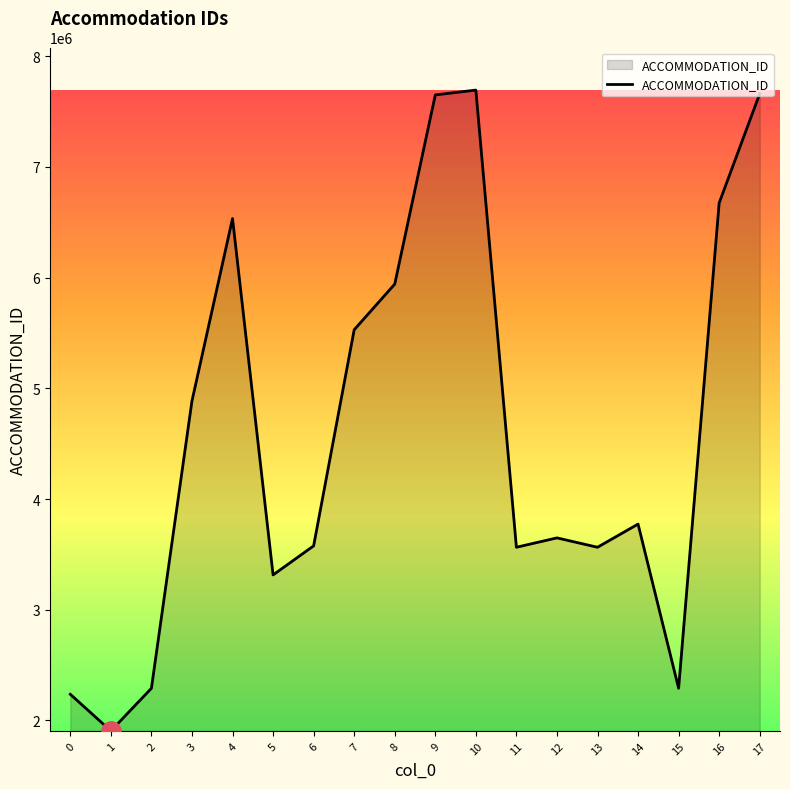

What is the difference between the maximum and minimum values?

5787060